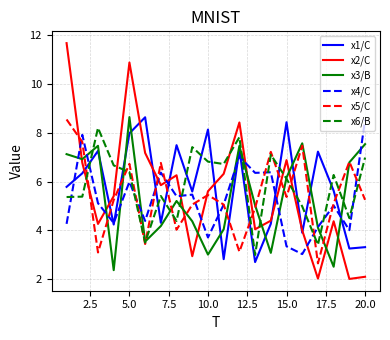

How many lines are shown in the chart?

6